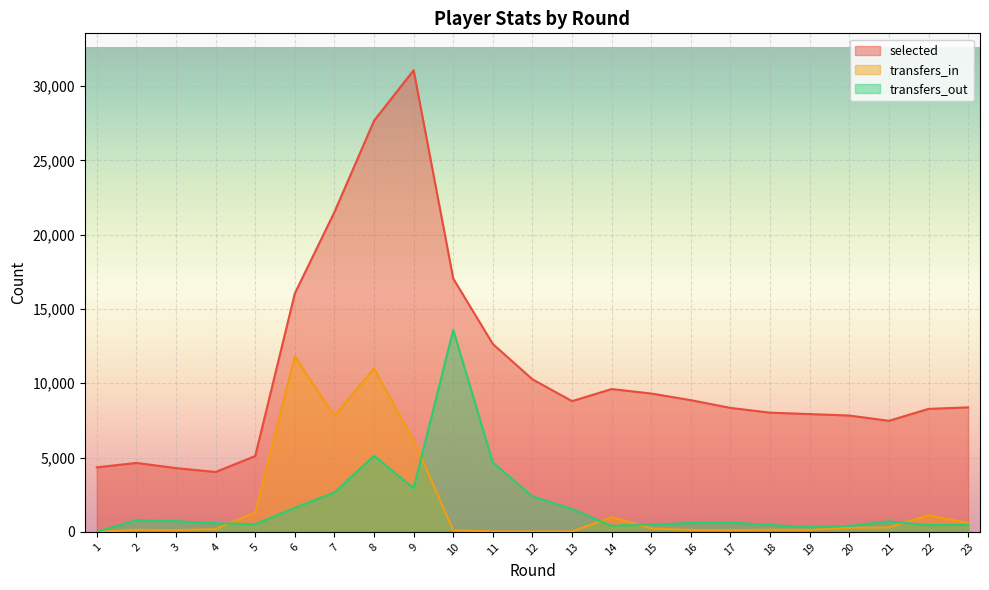

How many values in the transfers_in series exceed 185?

11